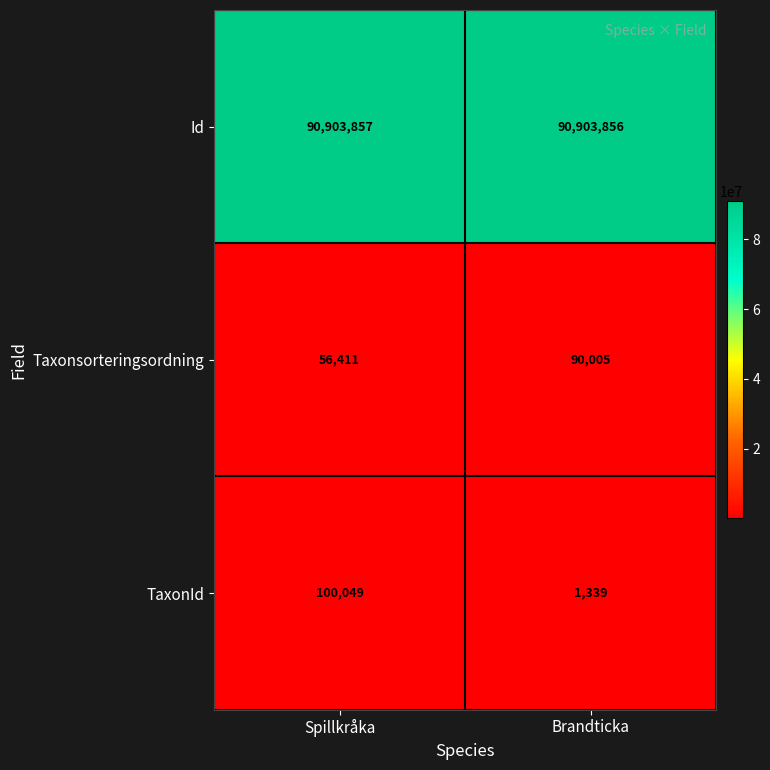

What is the difference between the Taxonsorteringsordning values at Spillkråka and Brandticka?

33594